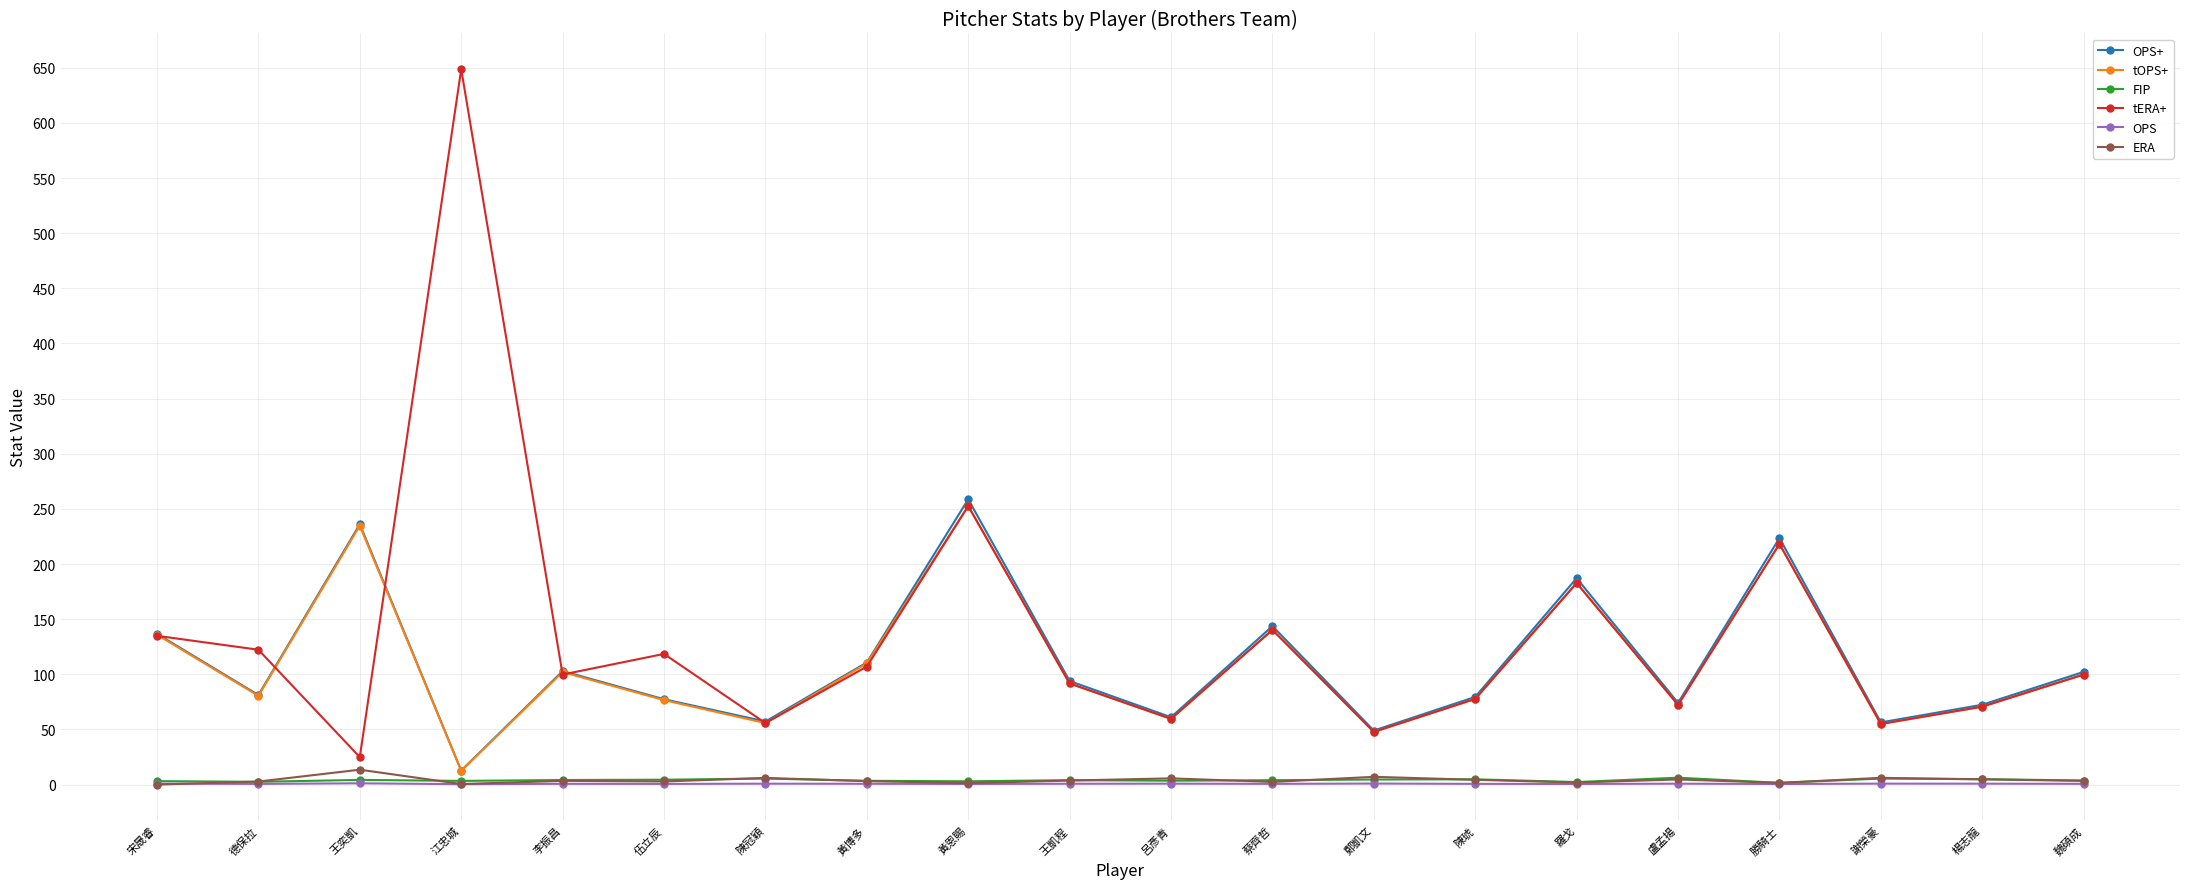

Read the OPS+ value at 江忠城.

12.7